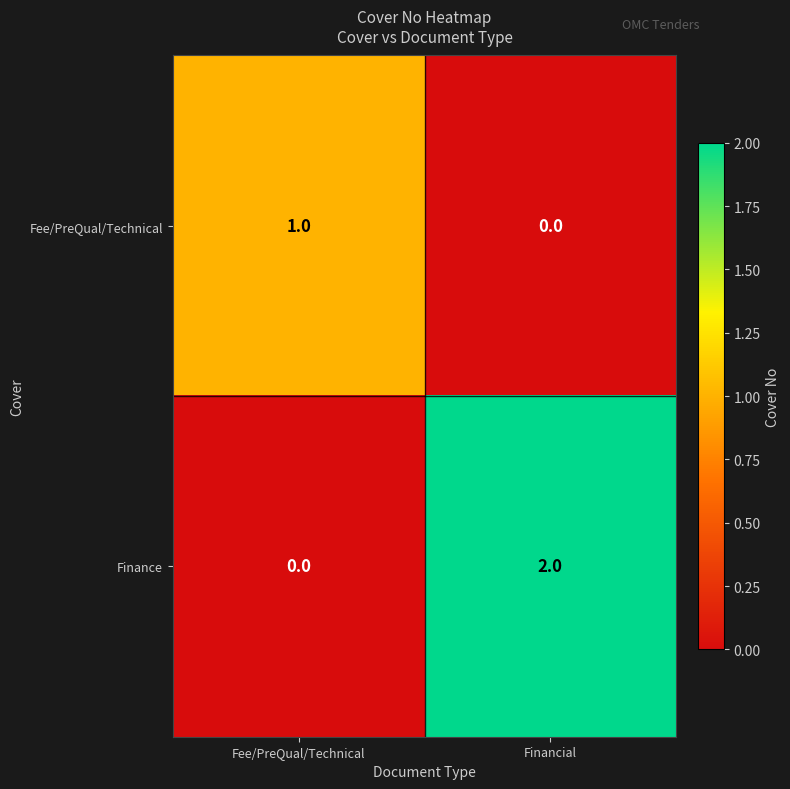

Between Fee/PreQual/Technical and Financial, which series saw the biggest shift?

Finance